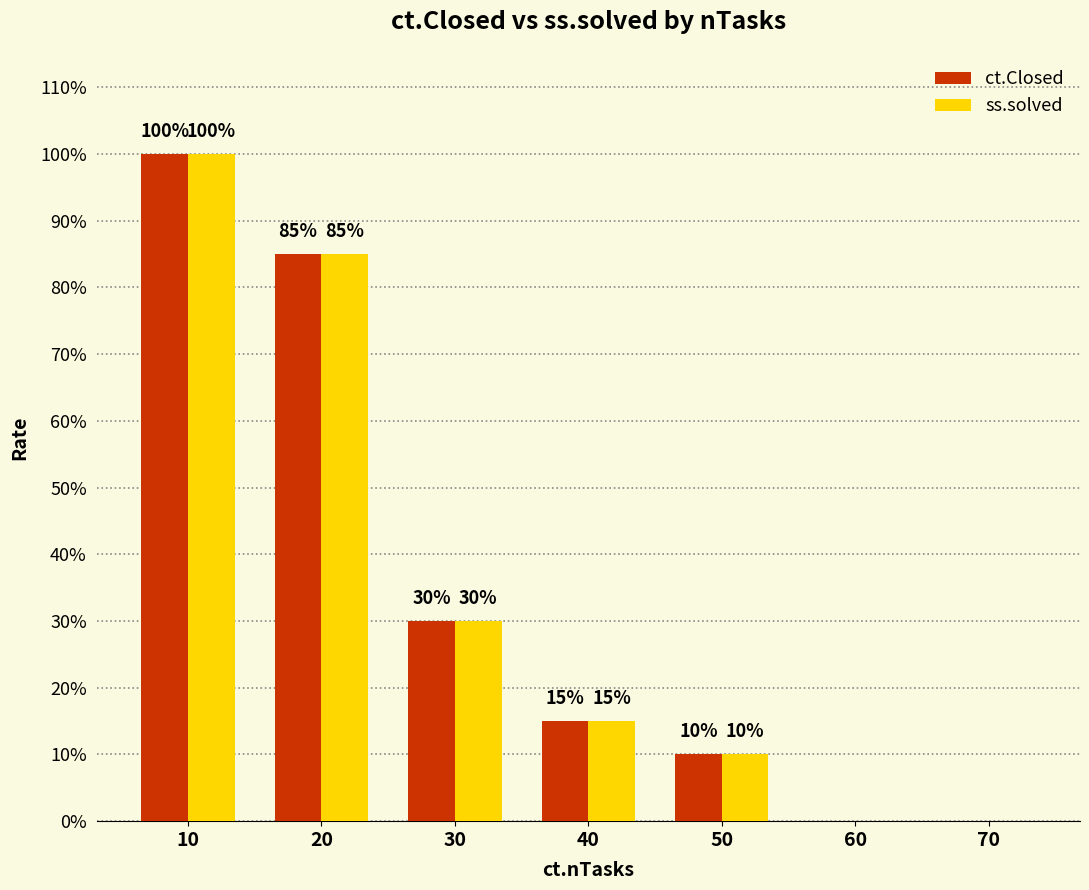

What is the difference between the ss.solved values at 20 and 10?

0.2